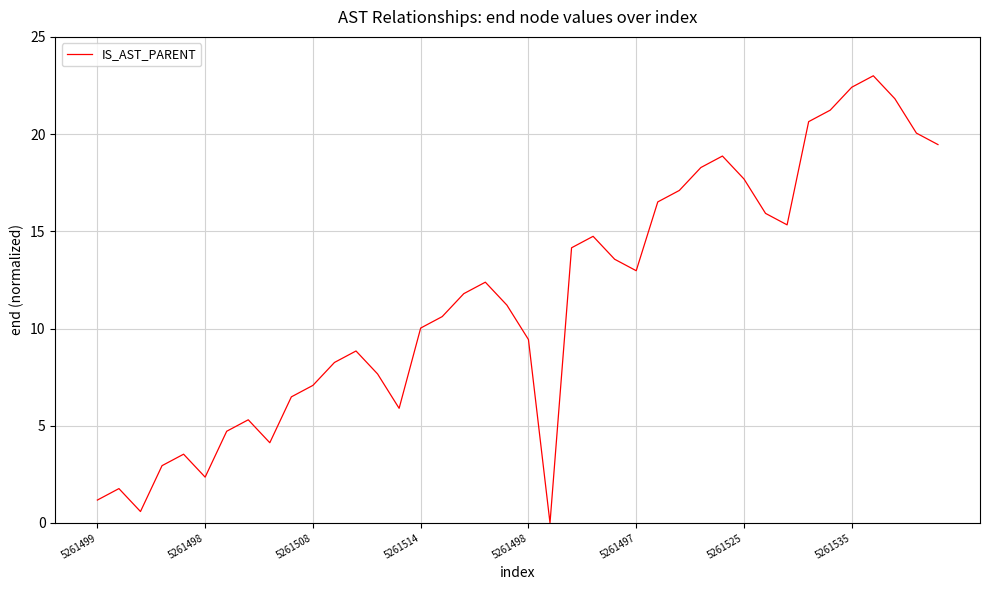

What is the maximum value shown in the chart?

23.0